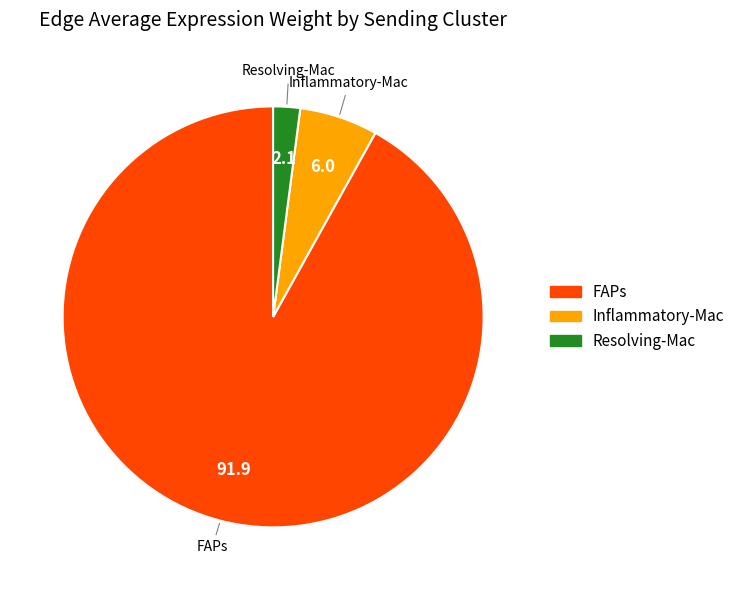

Between FAPs and Inflammatory-Mac, which is larger?

FAPs